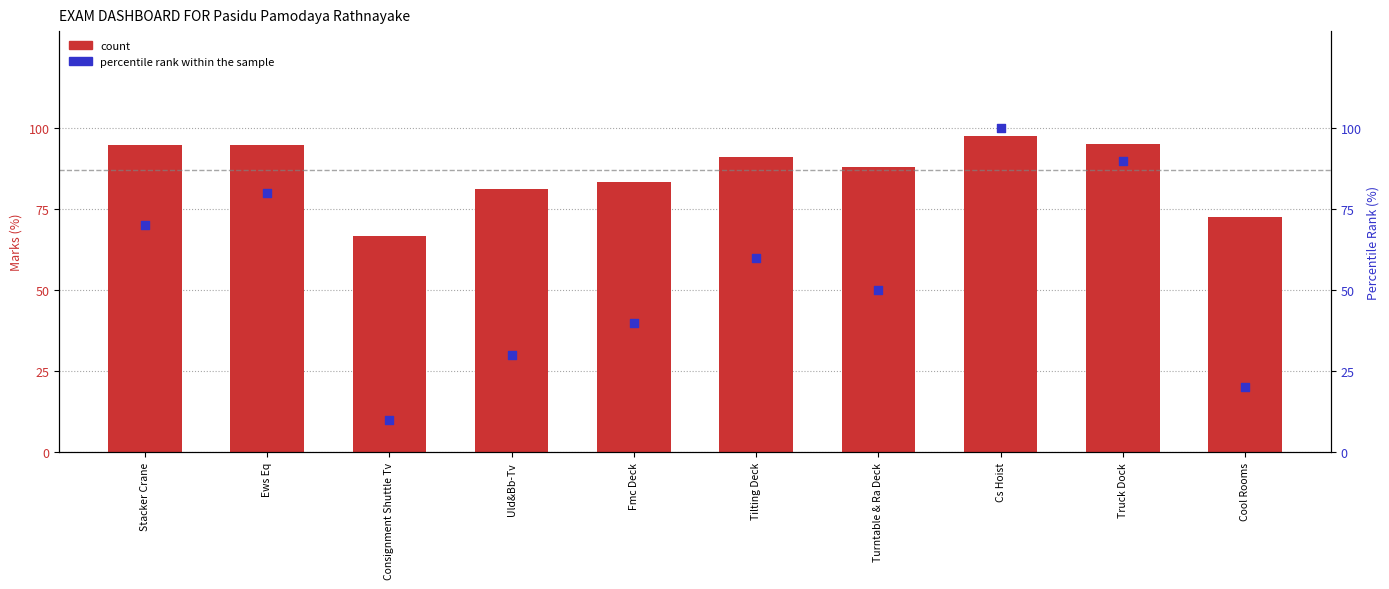

What is the total value across all series at Uld&Bb-Tv?

111.1